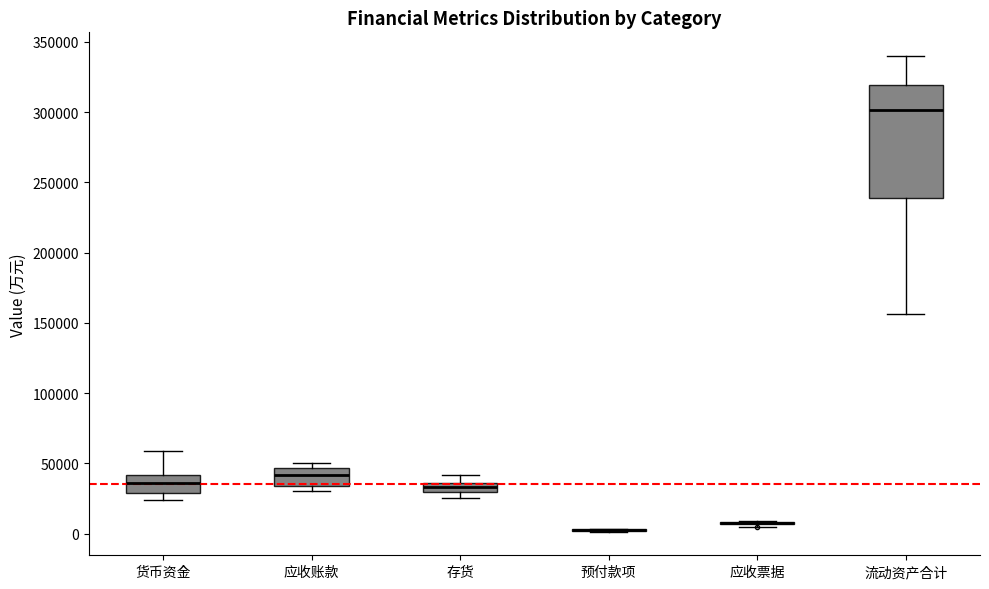

Comparing the boxes themselves (not the whiskers), which one is the tallest?

流动资产合计